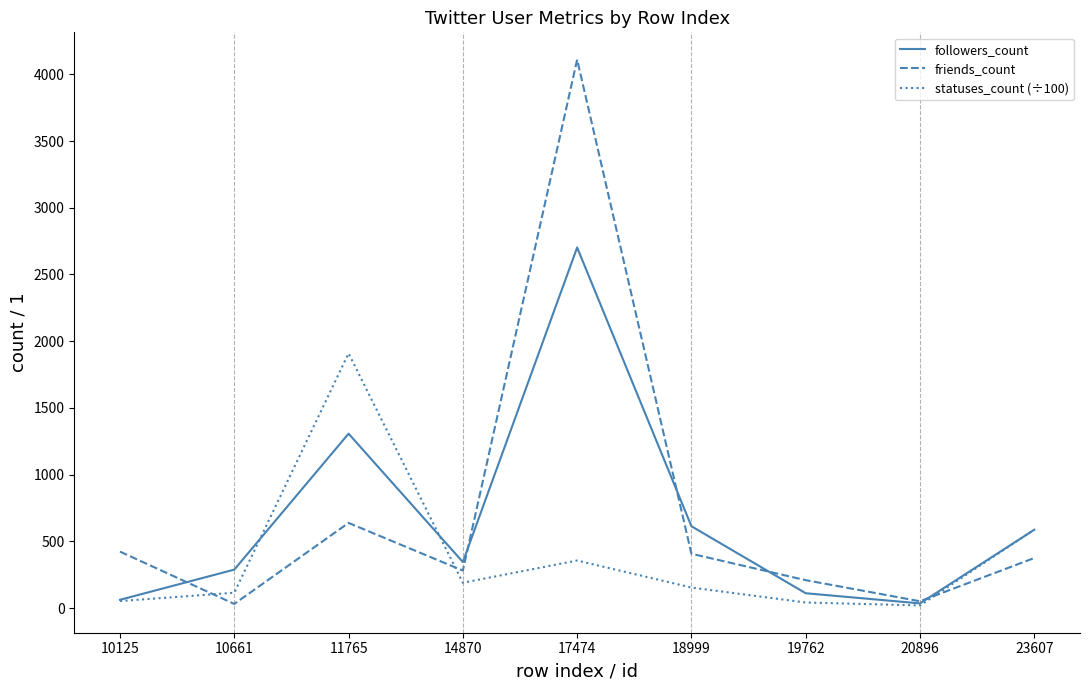

What is the minimum value for friends_count?

31.0